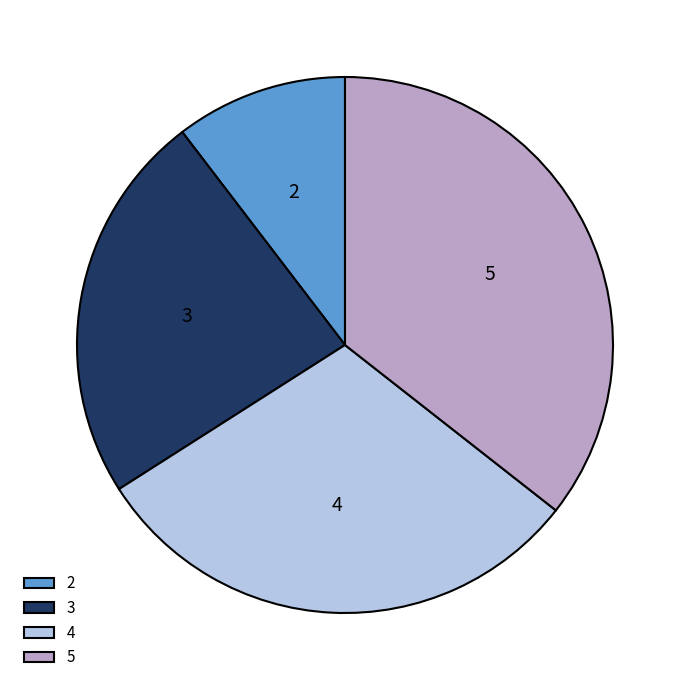

Which category has the smallest portion of the pie?

2